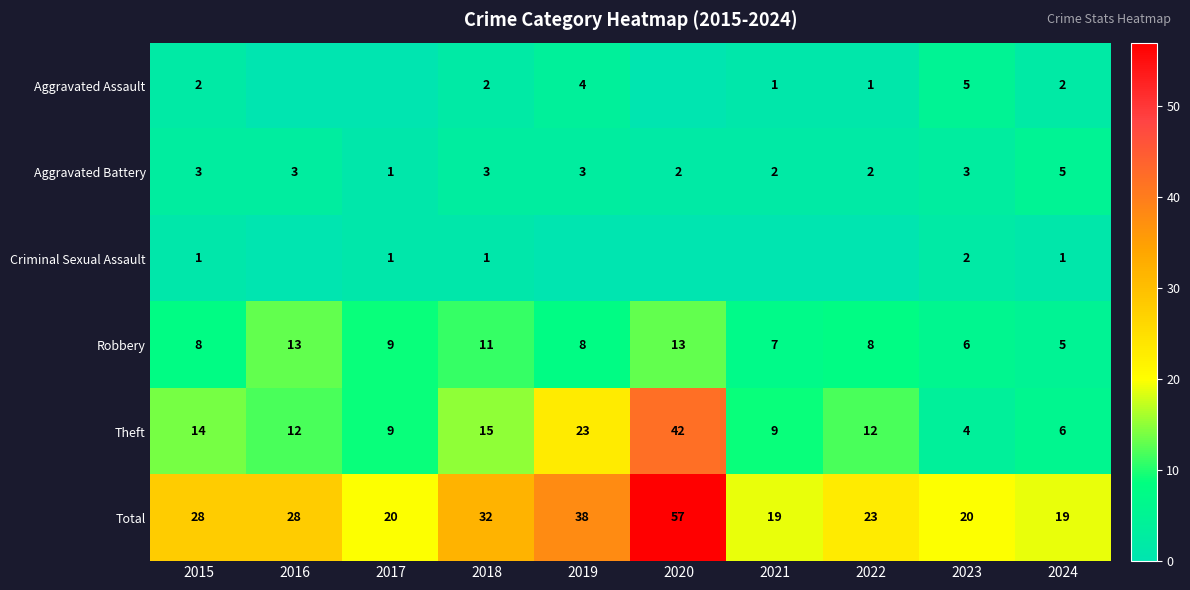

At how many categories does at least one series exceed 47?

1